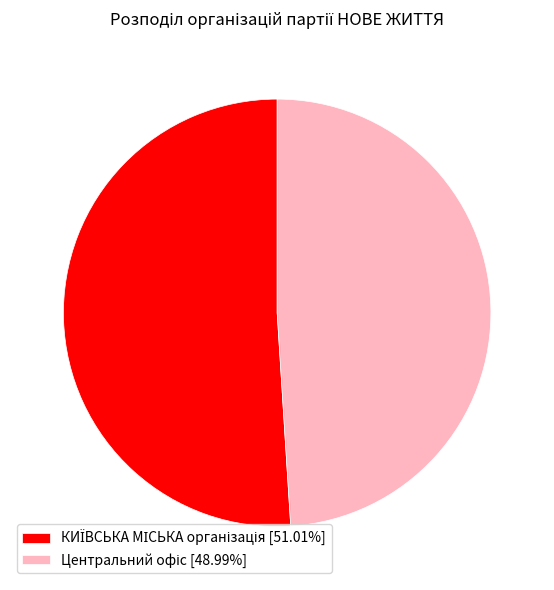

Is there a majority slice in this chart?

Yes